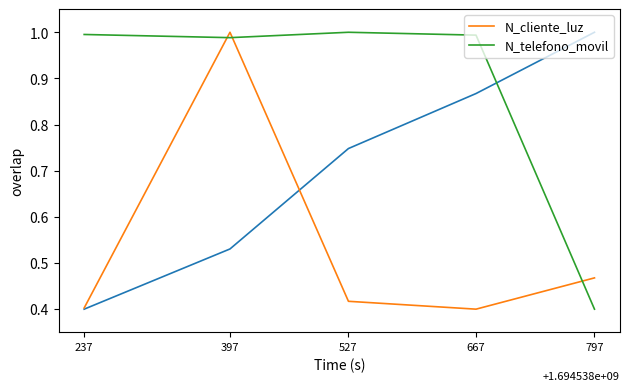

In N_telefono_movil, how many points are lower than both neighbors (excluding endpoints)?

1